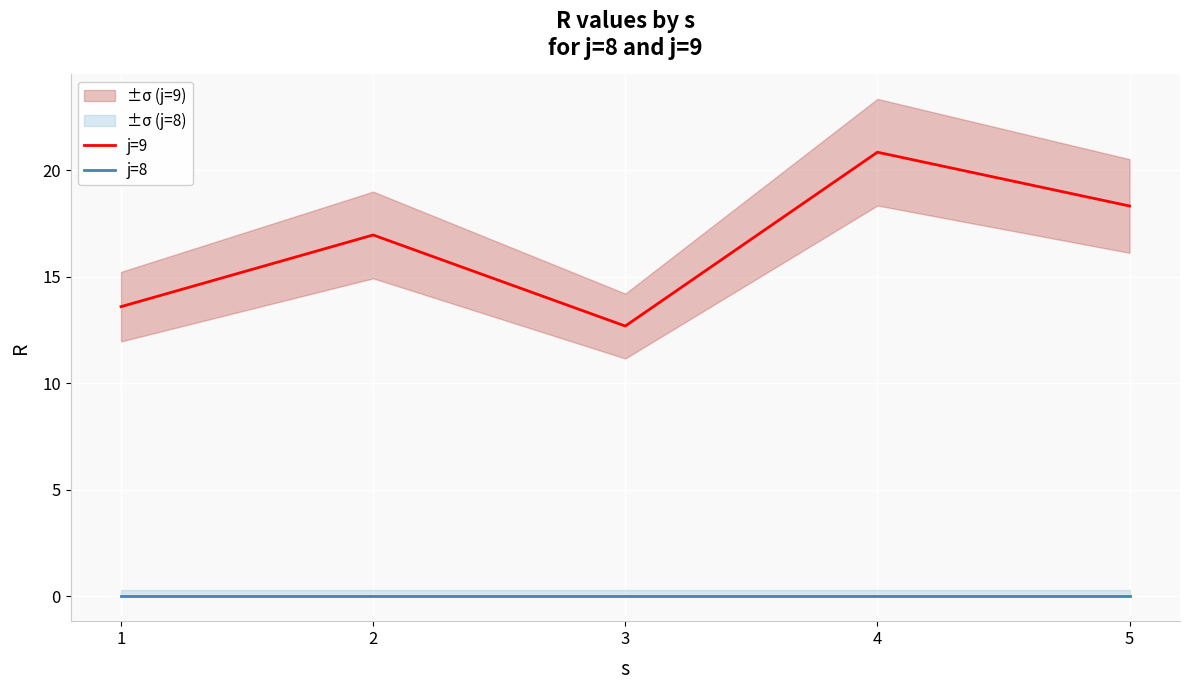

True or false: j=8 and j=9 cross at least once.

False